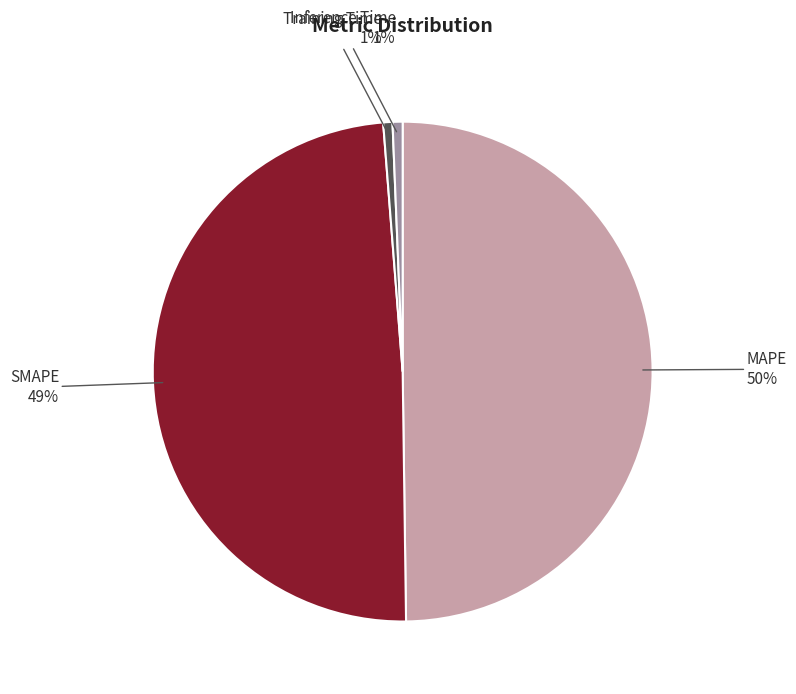

To the nearest percent, what is the difference between the largest and smallest slice percentages?

49%